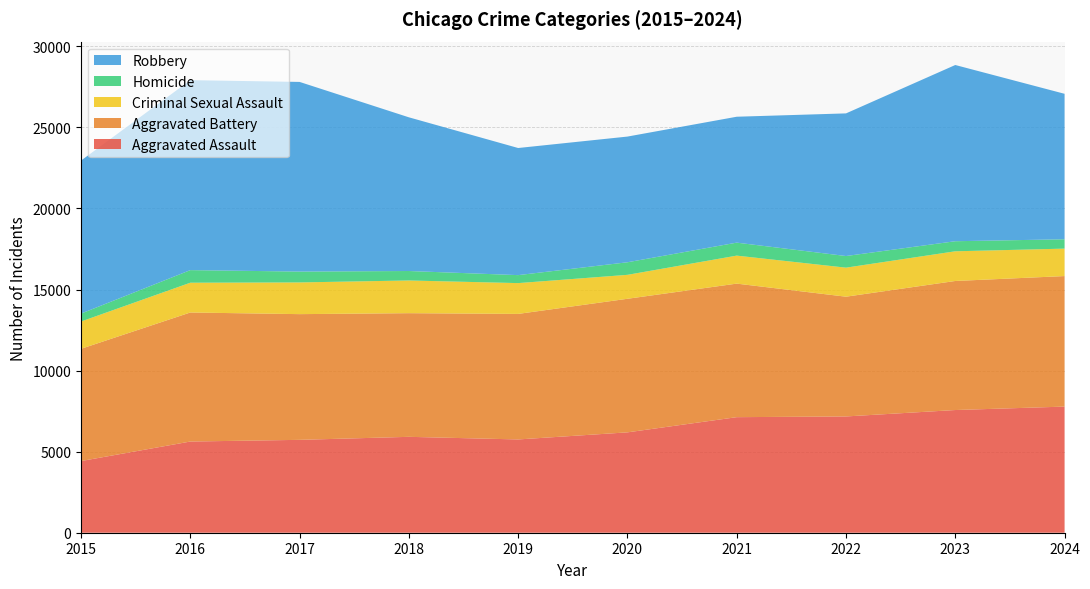

Reading right to left, what are all the values shown in this chart?

Aggravated Assault: 2024=7779	2023=7567	2022=7171	2021=7127	2020=6190	2019=5753	2018=5914	2017=5728	2016=5624	2015=4420
Aggravated Battery: 2024=8050	2023=7959	2022=7386	2021=8236	2020=8238	2019=7742	2018=7626	2017=7753	2016=7958	2015=6923
Criminal Sexual Assault: 2024=1693	2023=1831	2022=1791	2021=1727	2020=1477	2019=1900	2018=2017	2017=1956	2016=1837	2015=1683
Homicide: 2024=576	2023=621	2022=717	2021=801	2020=775	2019=492	2018=584	2017=669	2016=777	2015=489
Robbery: 2024=8972	2023=10868	2022=8797	2021=7765	2020=7752	2019=7840	2018=9479	2017=11697	2016=11716	2015=9437